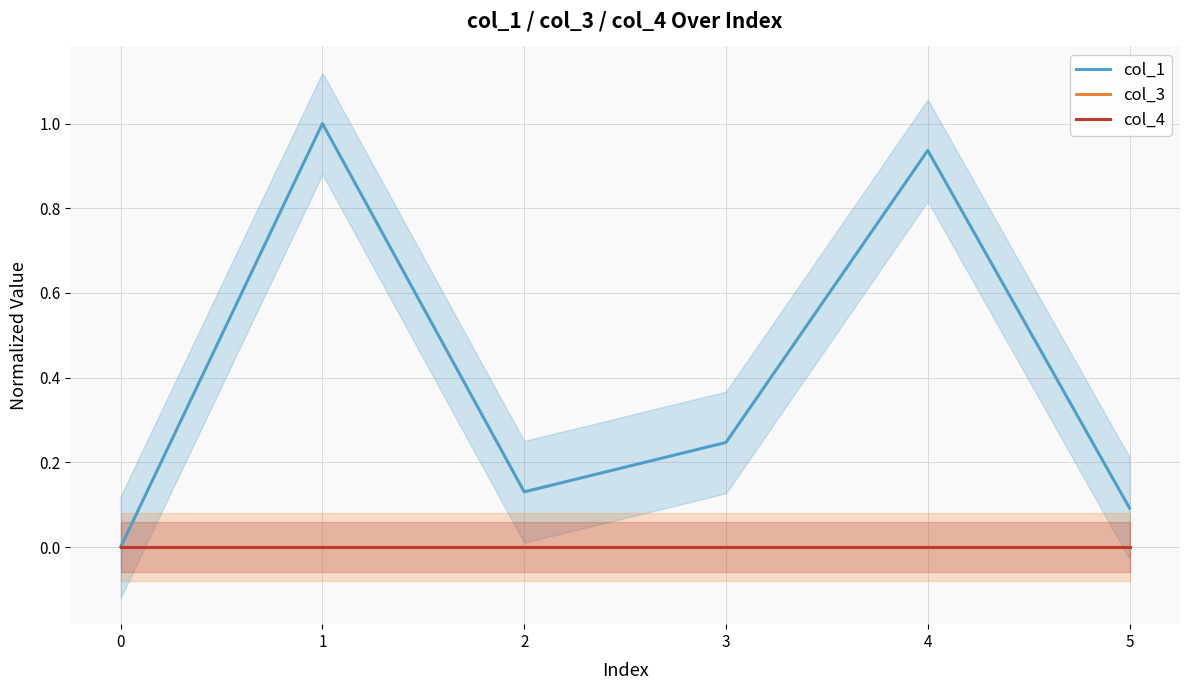

At how many categories does at least one series exceed 0?

5